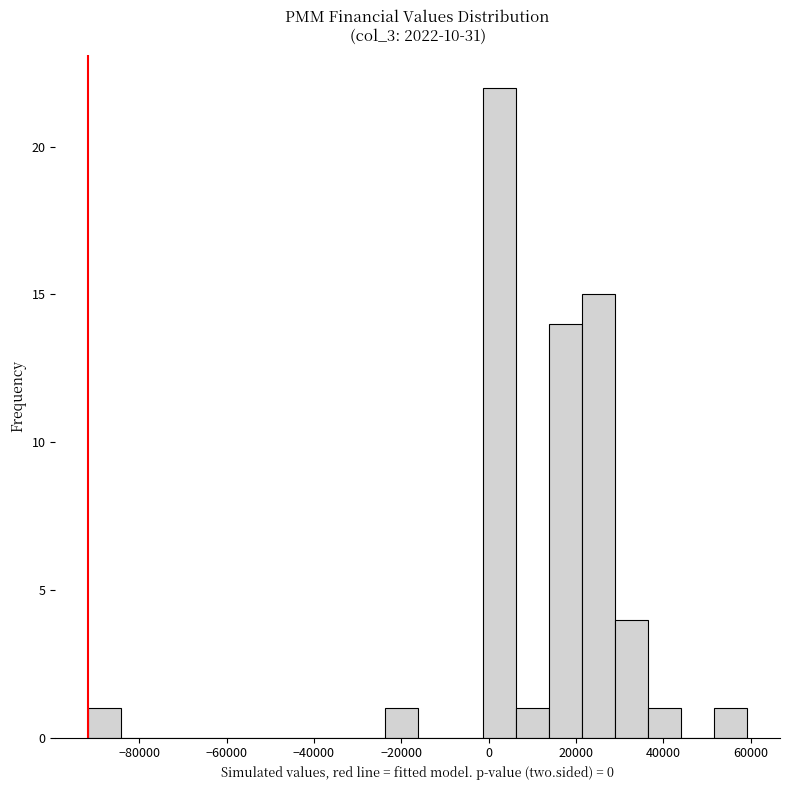

Around what value on the x-axis is the tallest bar? Give the approximate position of its centre, as read against the axis.

2000